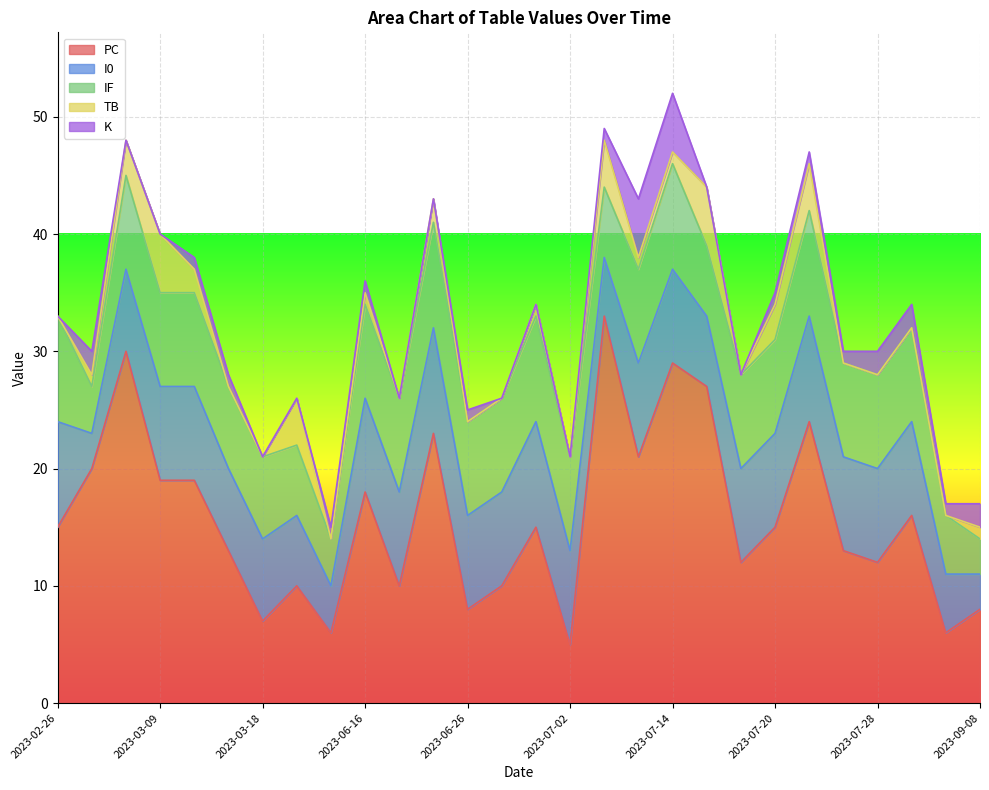

The K series shows 0 at 2023-07-16. True or false?

True